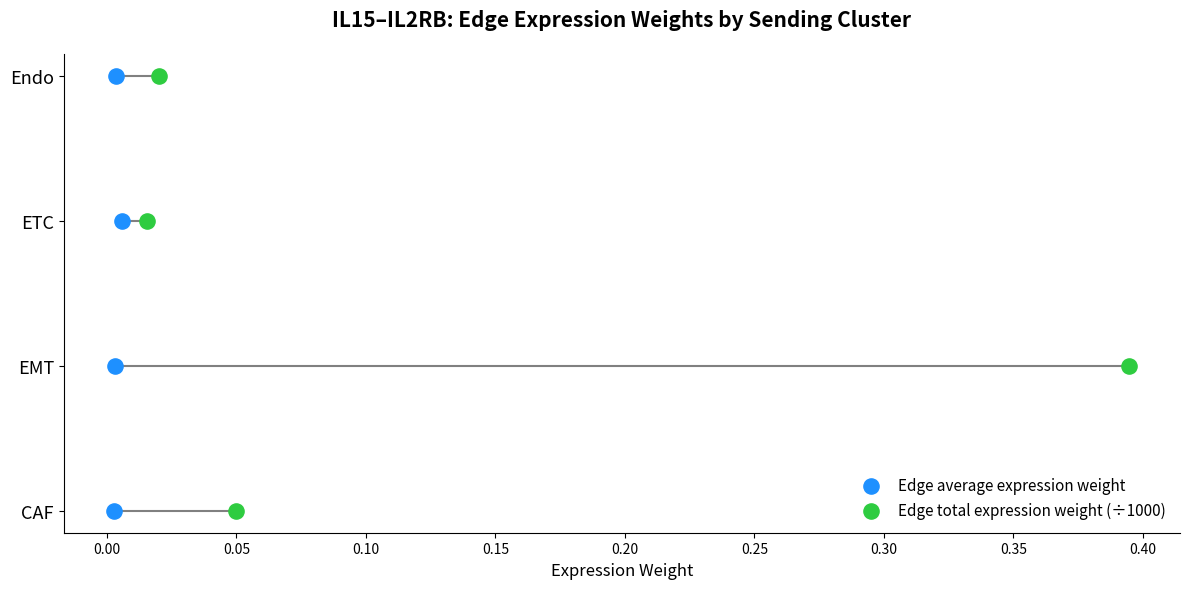

What are all the series names shown in the legend?

Edge average expression weight, Edge total expression weight (÷1000)